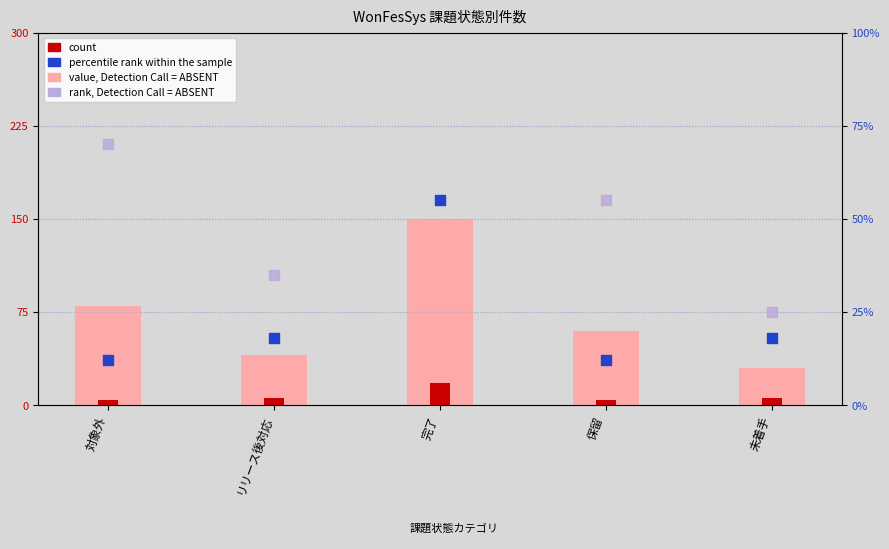

What are all the series names shown in the legend?

value, Detection Call = ABSENT, count, percentile rank within the sample, rank, Detection Call = ABSENT